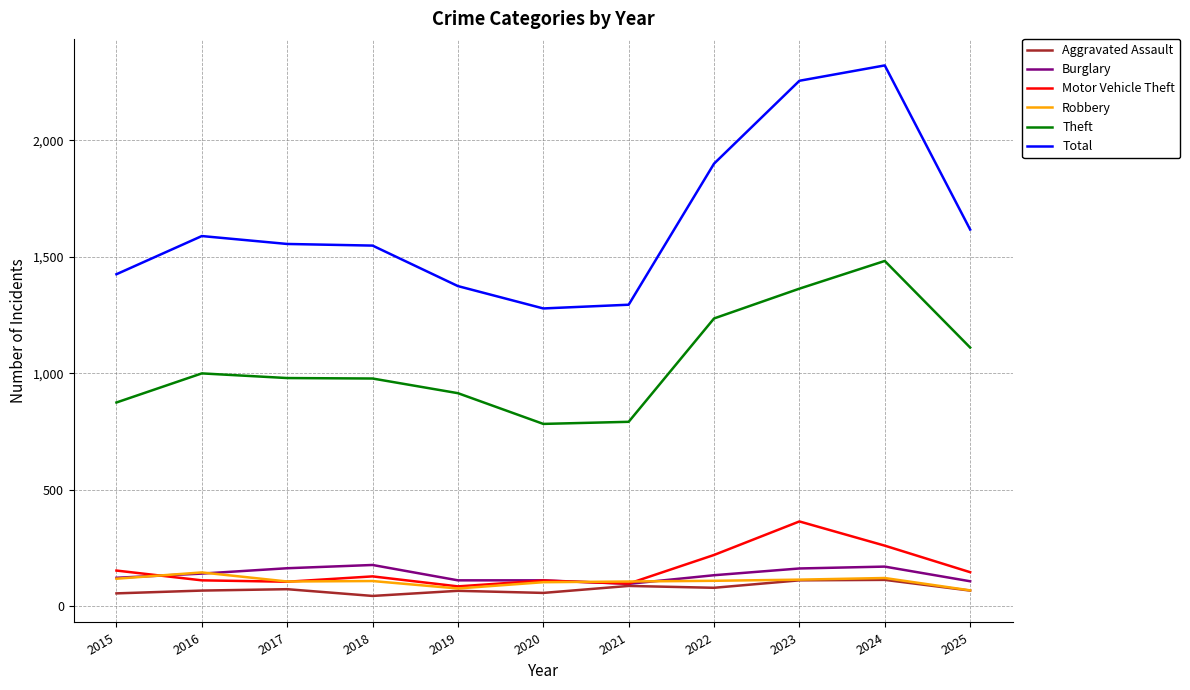

Which series has the largest total across all categories?

Total